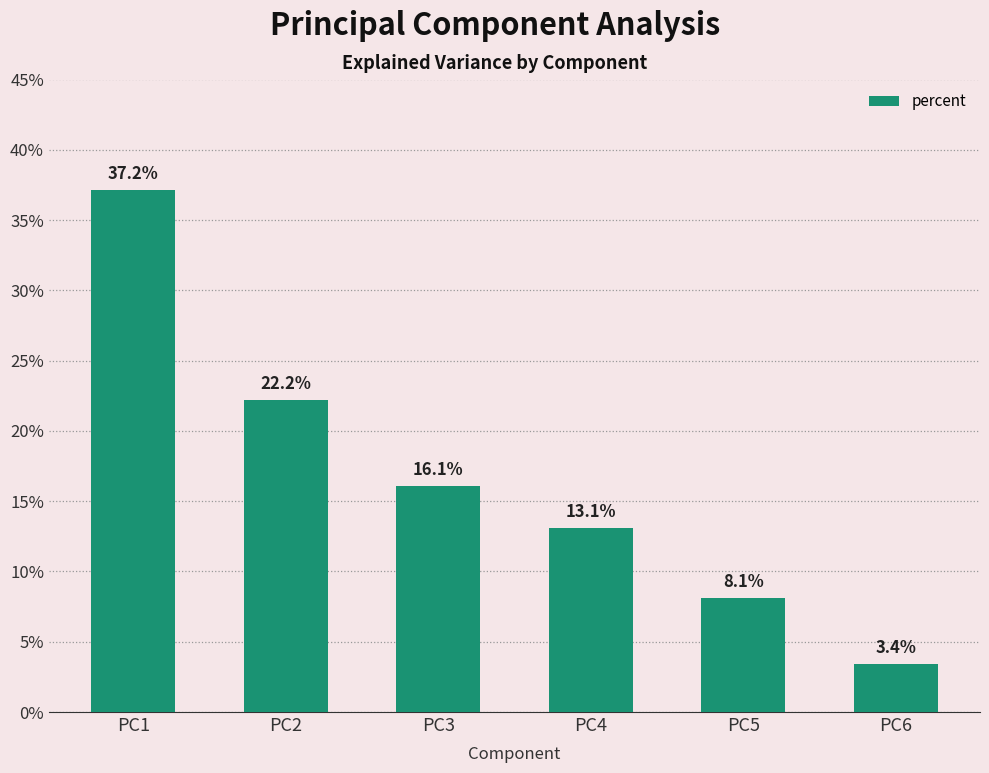

What is the sum of all values?

1.0